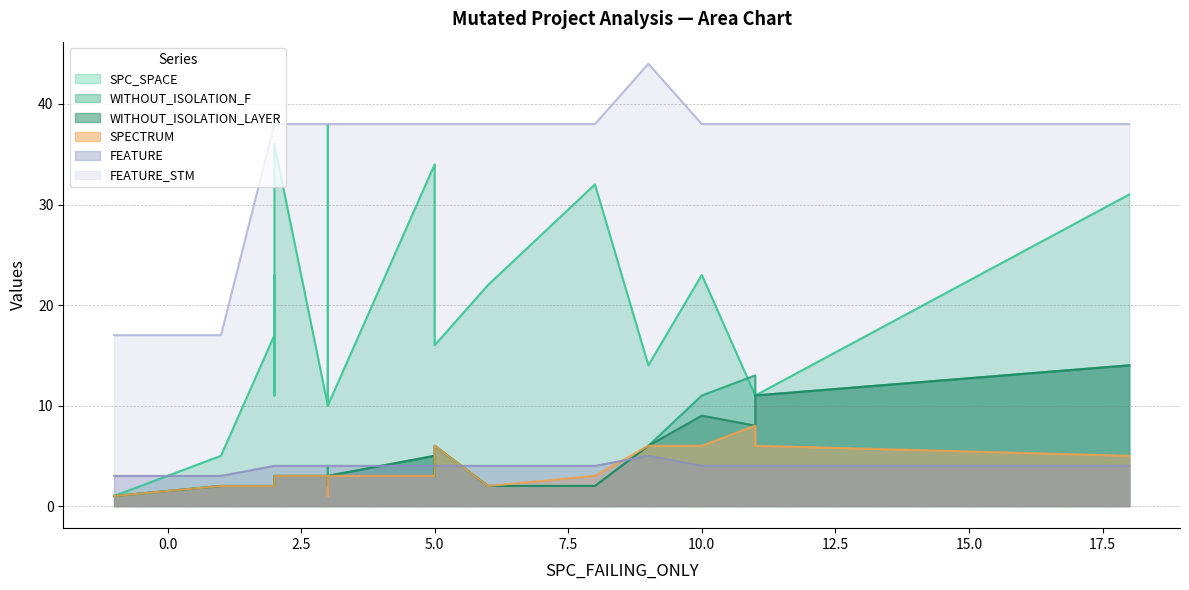

True or false: WITHOUT_ISOLATION_LAYER has more than 0 interior local peaks.

True